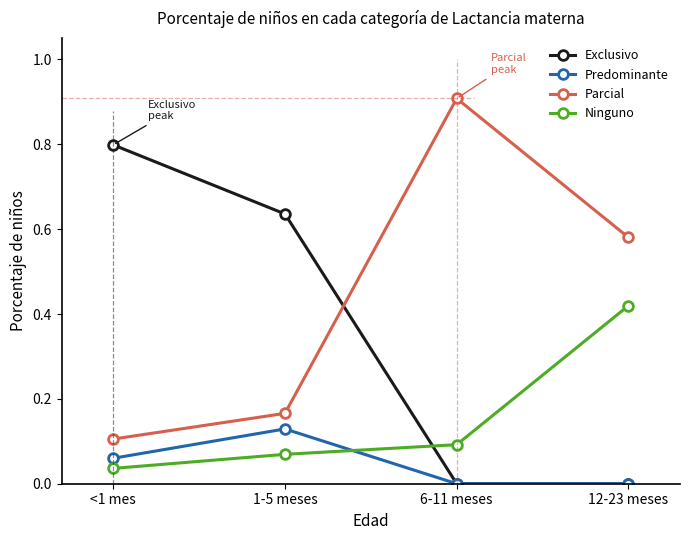

Which series ends up on top after the final intersection of Ninguno and Predominante?

Ninguno